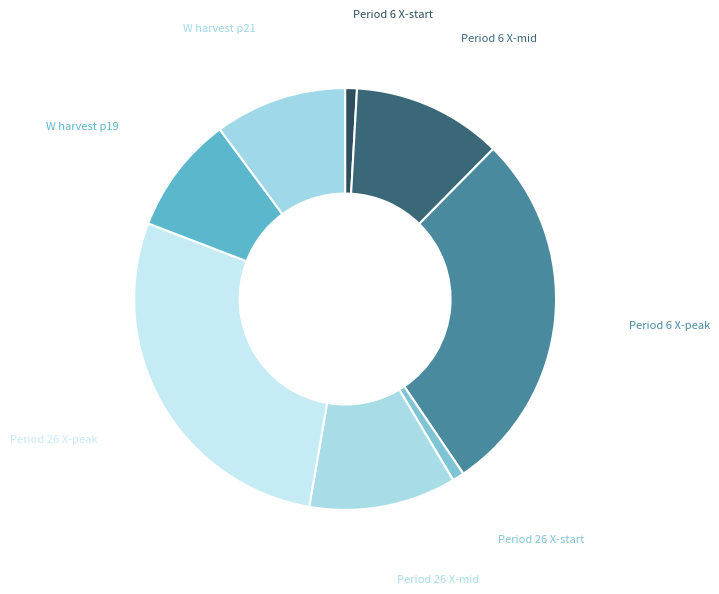

How many segments does this pie chart have?

8